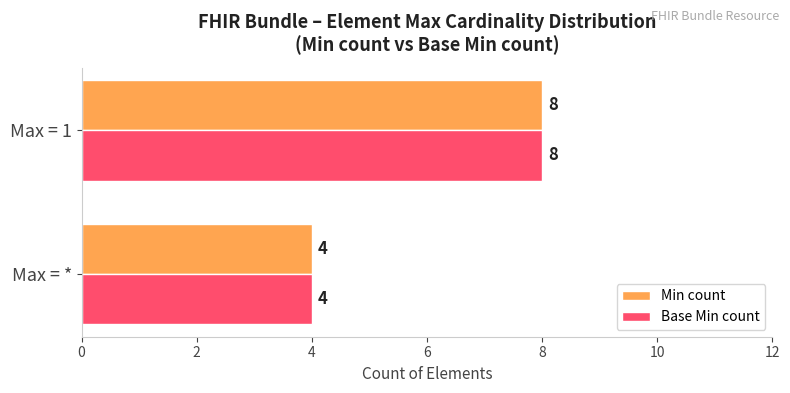

Count the Min count values in the range 4 to 8.

2